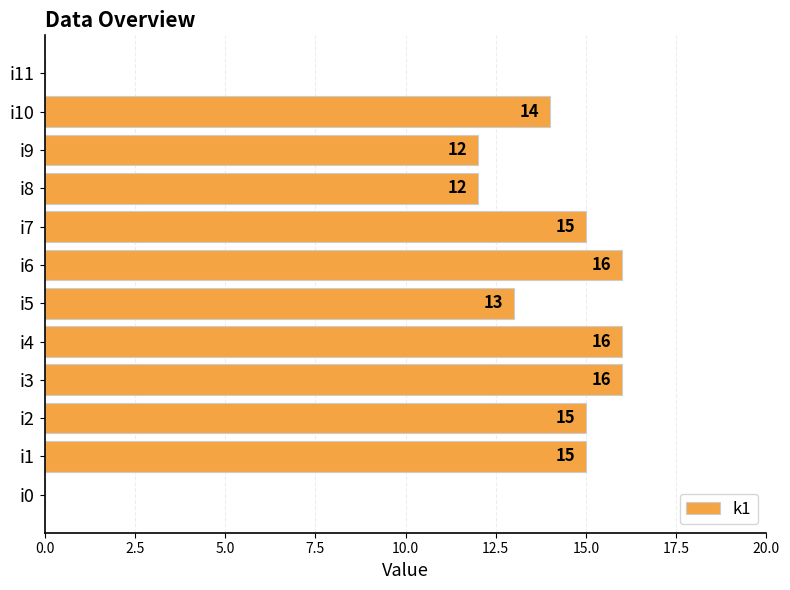

Between i1 and i5, which is larger?

i1